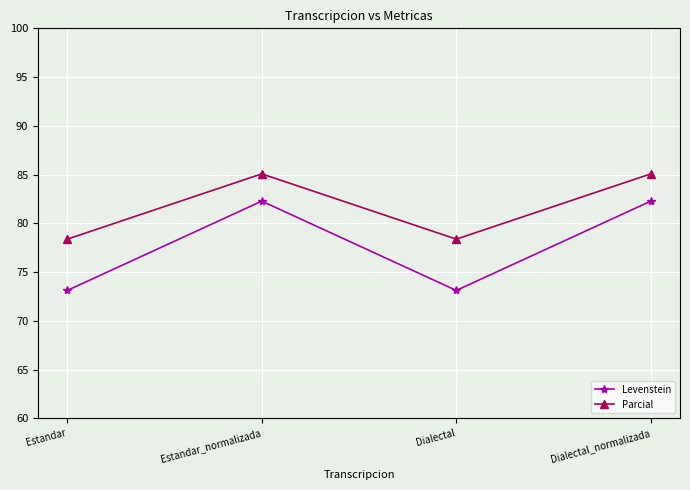

At how many categories does at least one series exceed 78?

4